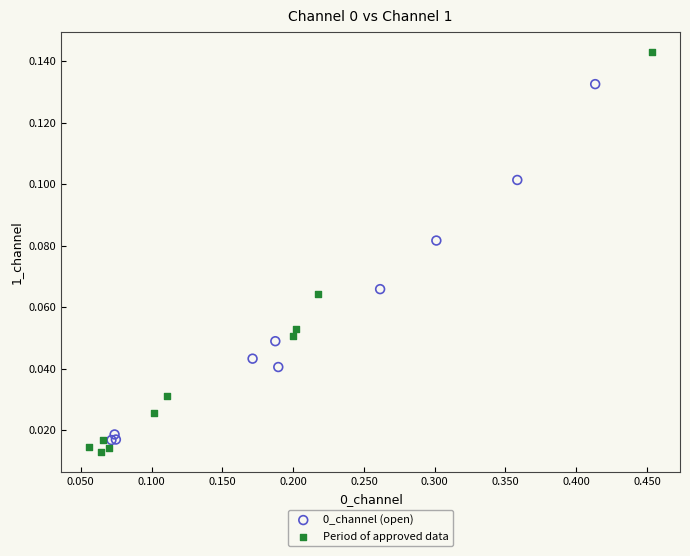

Which series has the largest Y range (max minus min)?

Period of approved data